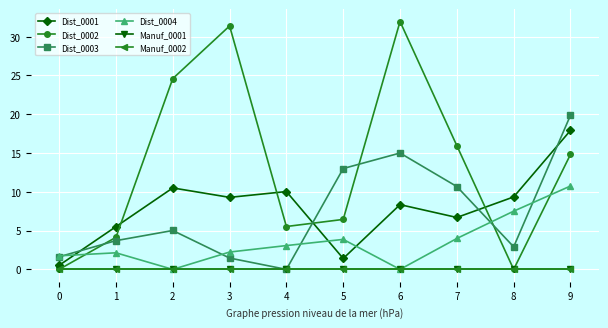

Rank the series by their maximum value, from highest to lowest.

Dist_0002, Dist_0003, Dist_0001, Dist_0004, Manuf_0001, Manuf_0002